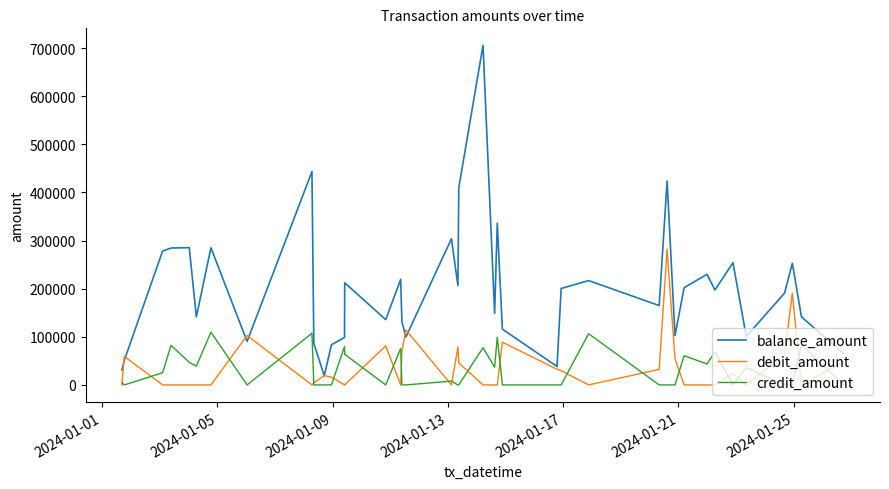

True or false: credit_amount and balance_amount intersect in this chart.

False